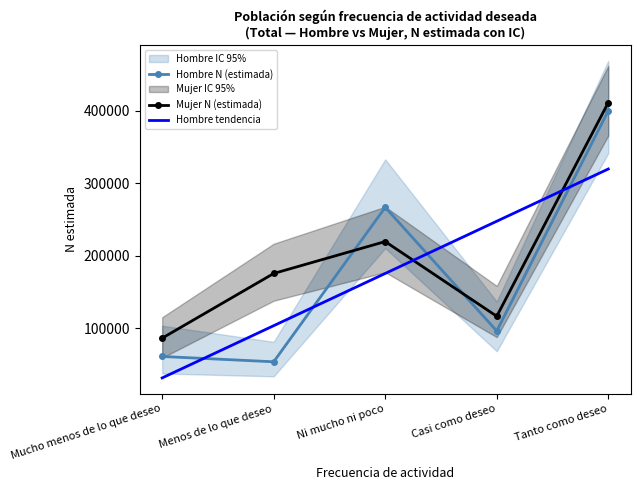

At which label does Hombre tendencia first exceed 175332?

Ni mucho ni poco